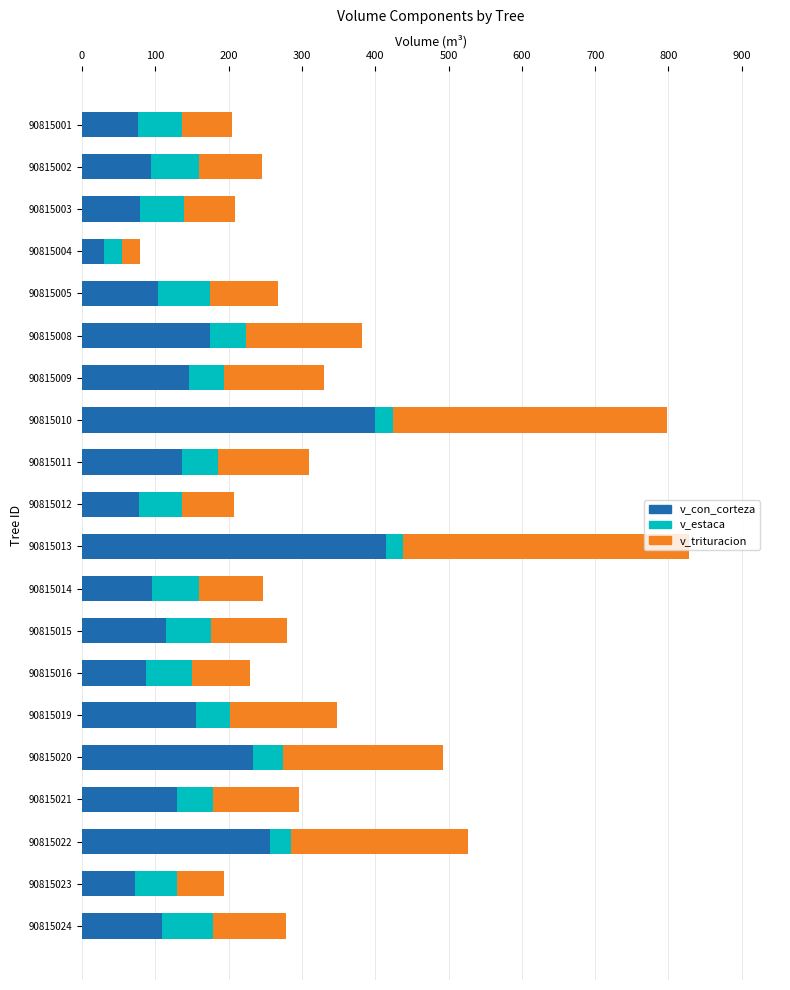

What is the highest value of the v_con_corteza series?

414.3